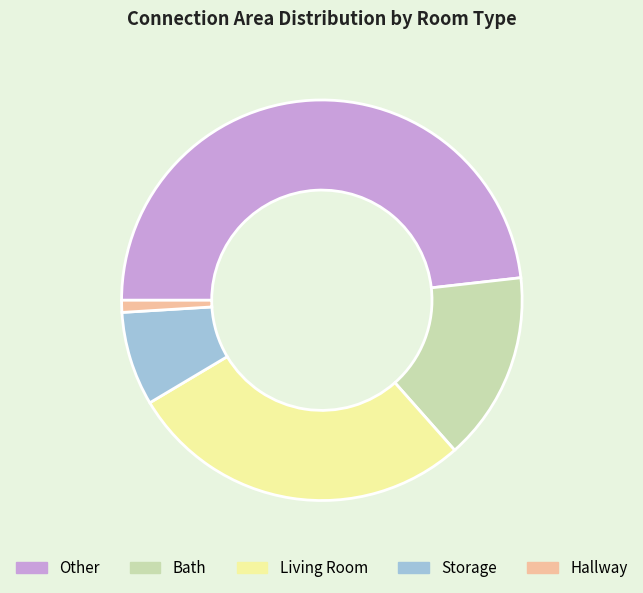

Is there a majority slice in this chart?

No